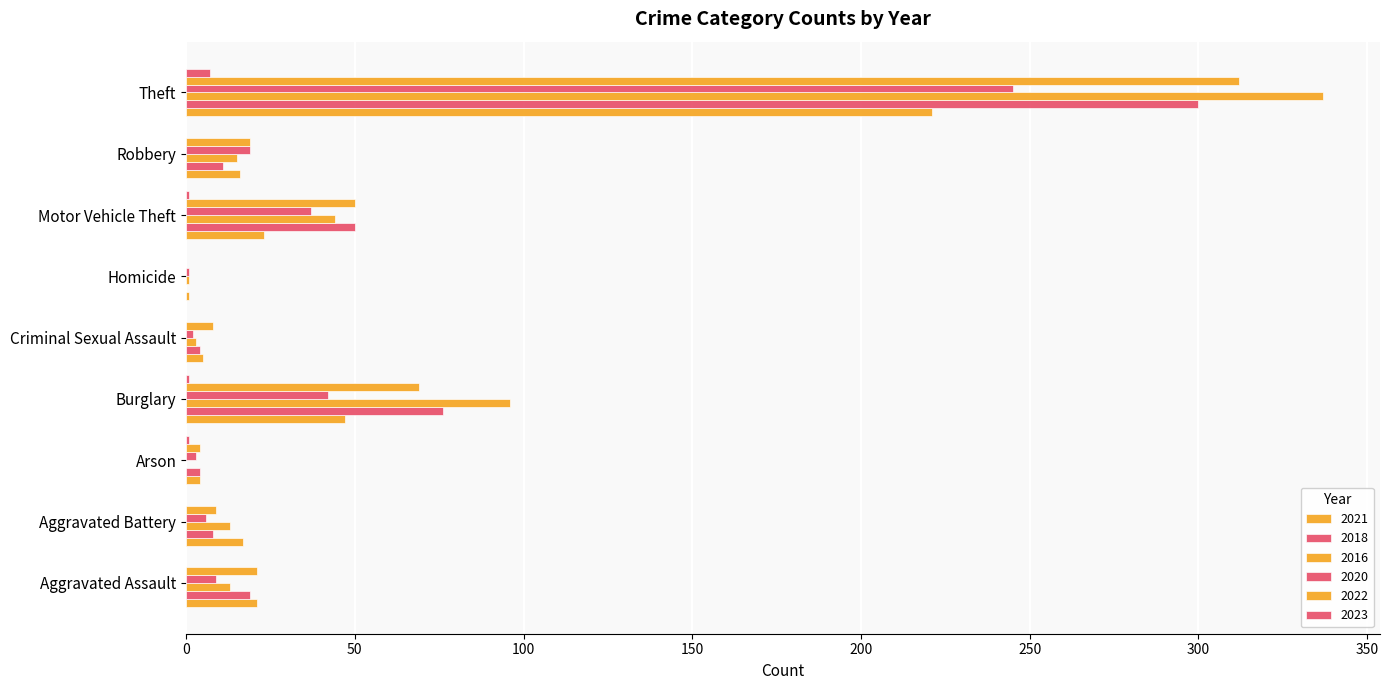

How many categories are shown in the chart?

9